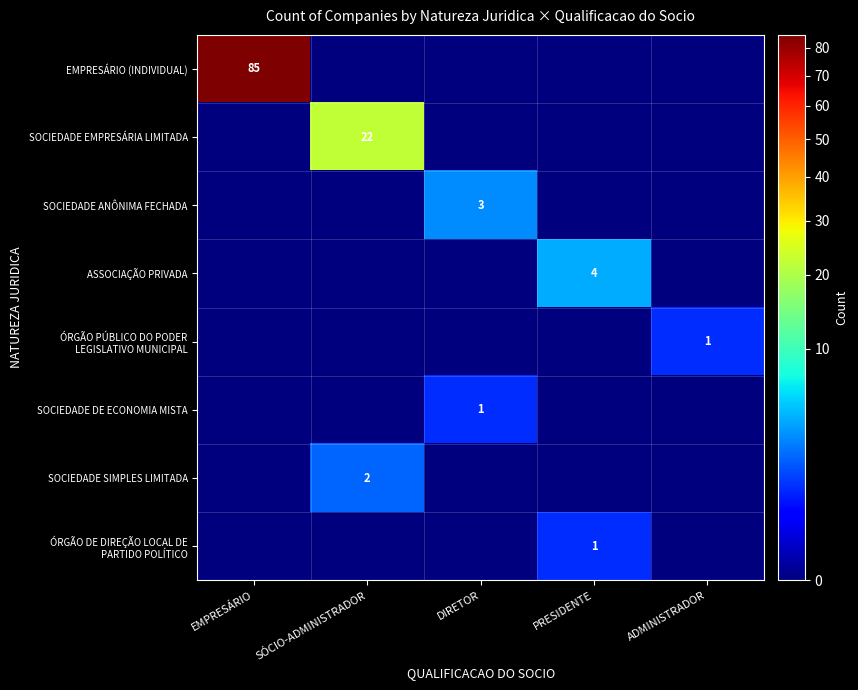

Which has a higher value, EMPRESÁRIO or DIRETOR?

EMPRESÁRIO